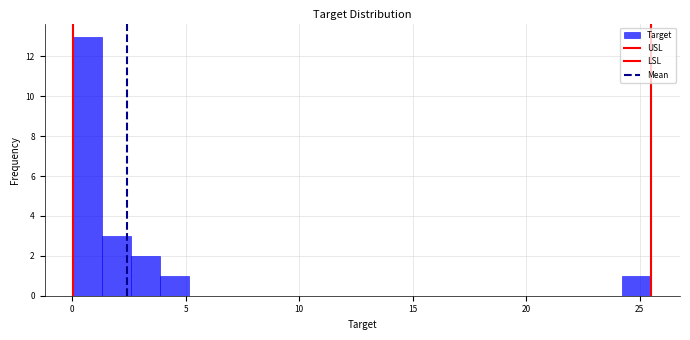

Around what value on the x-axis is the tallest bar? Give the approximate position of its centre, as read against the axis.

0.5